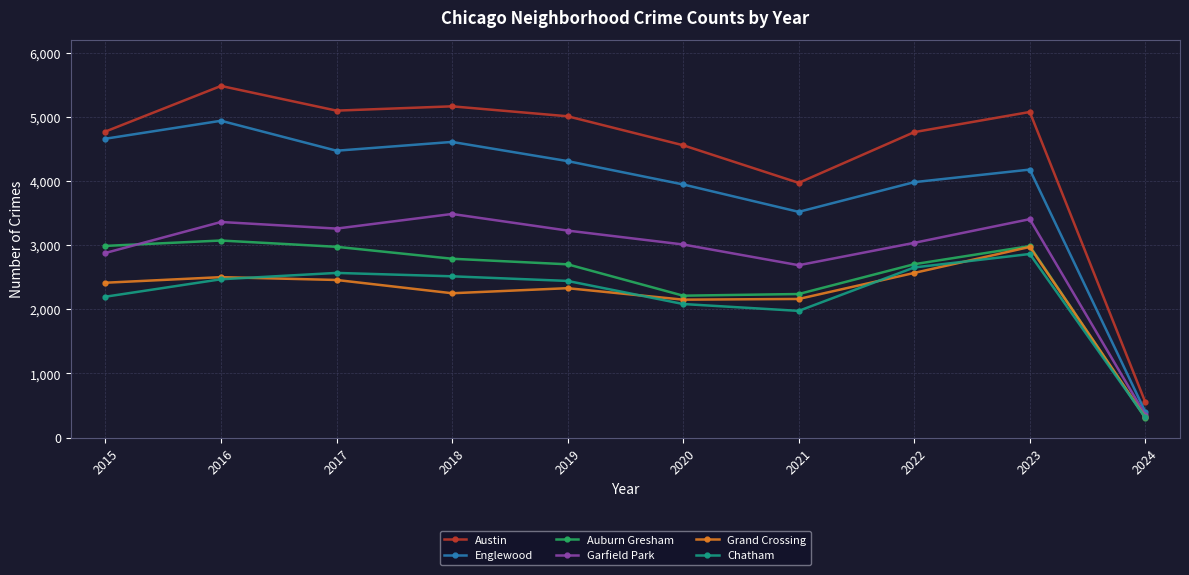

What is the minimum value shown in the chart?

301